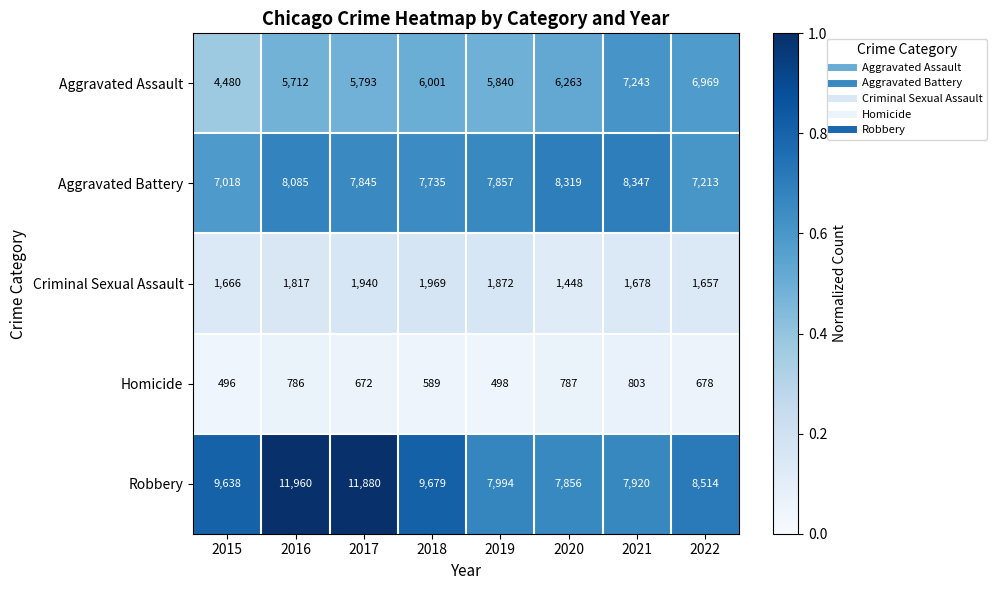

What is the maximum value shown in the chart?

11960